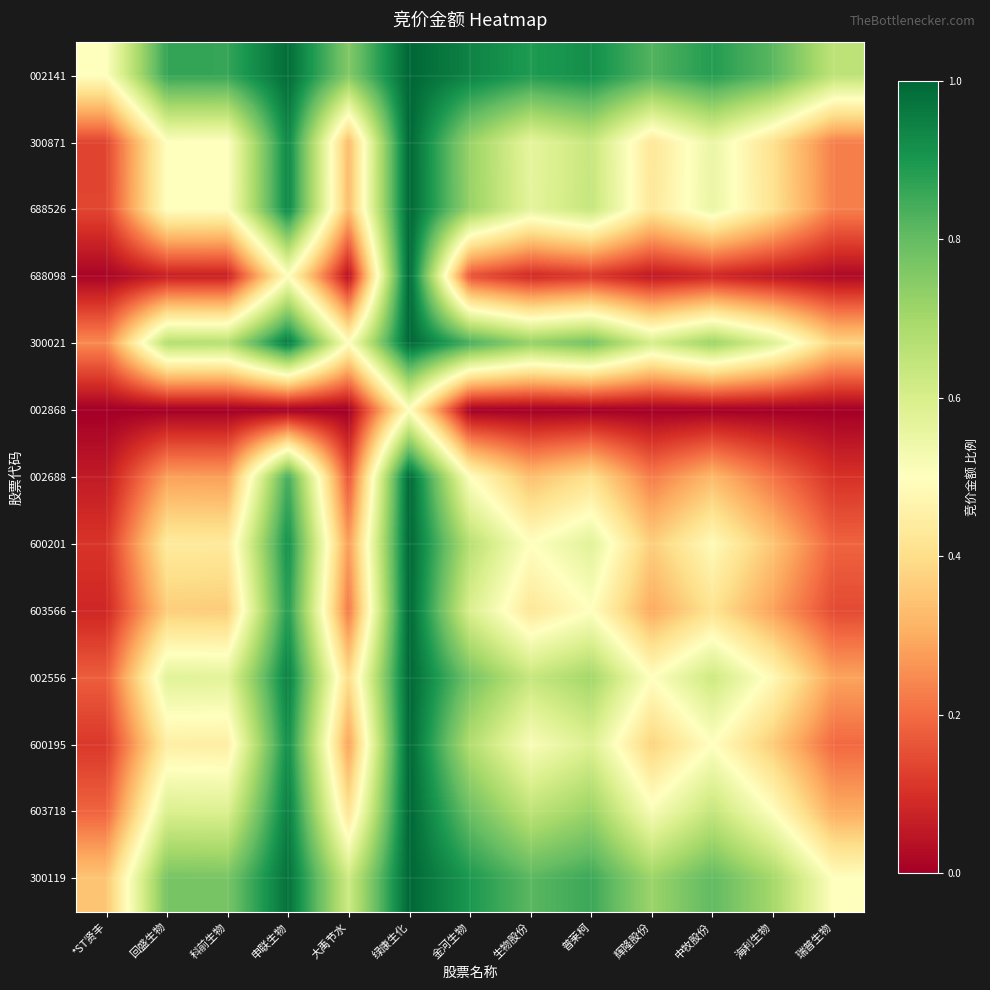

At which category does the chart reach its minimum across all series?

*ST贤丰